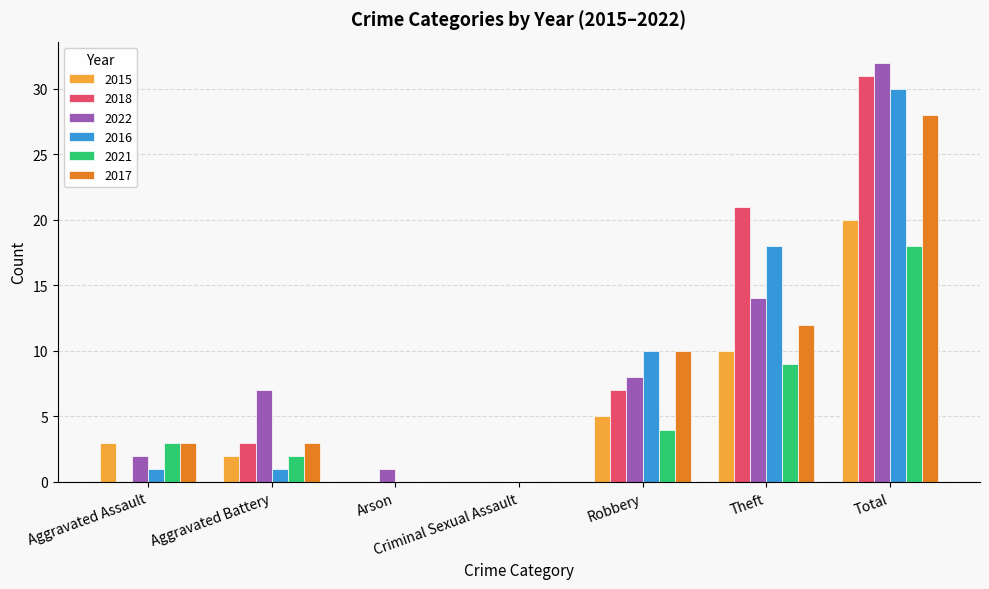

Read the 2022 value at Total.

32